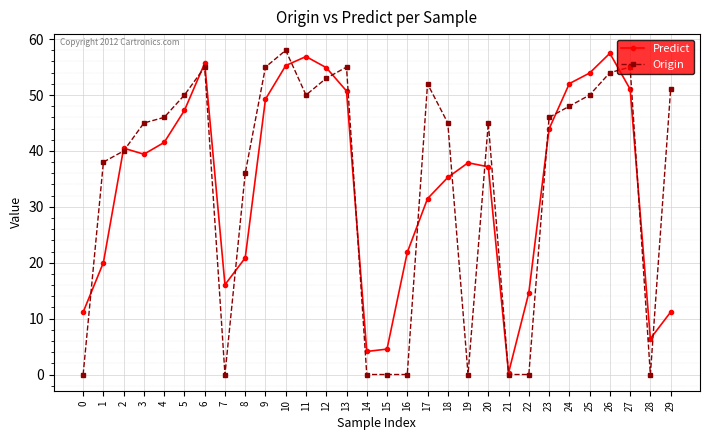

Which series changed the most between 9 and 20?

Predict